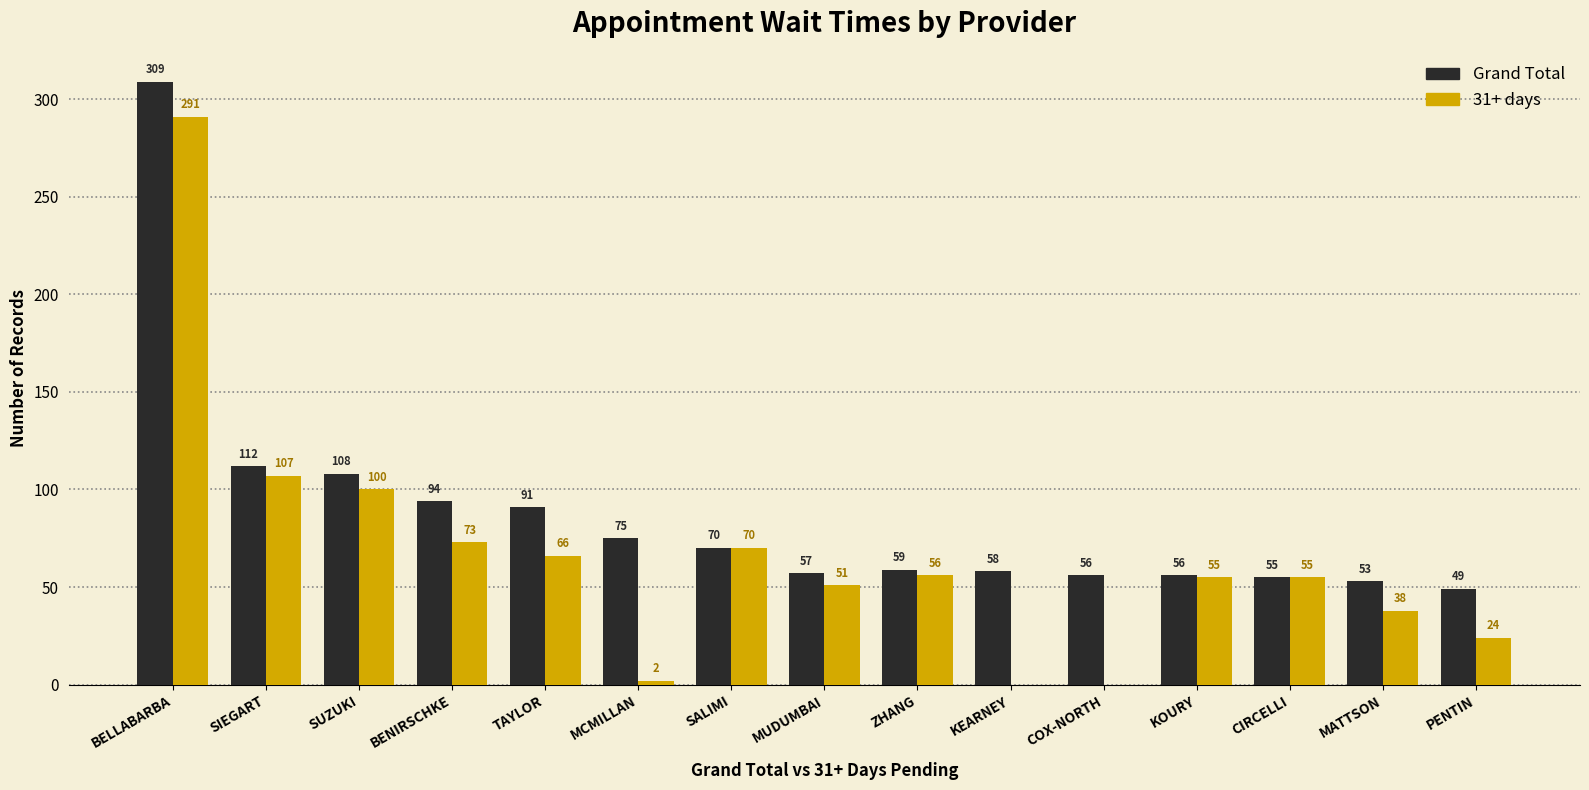

Are the bars horizontal?

No